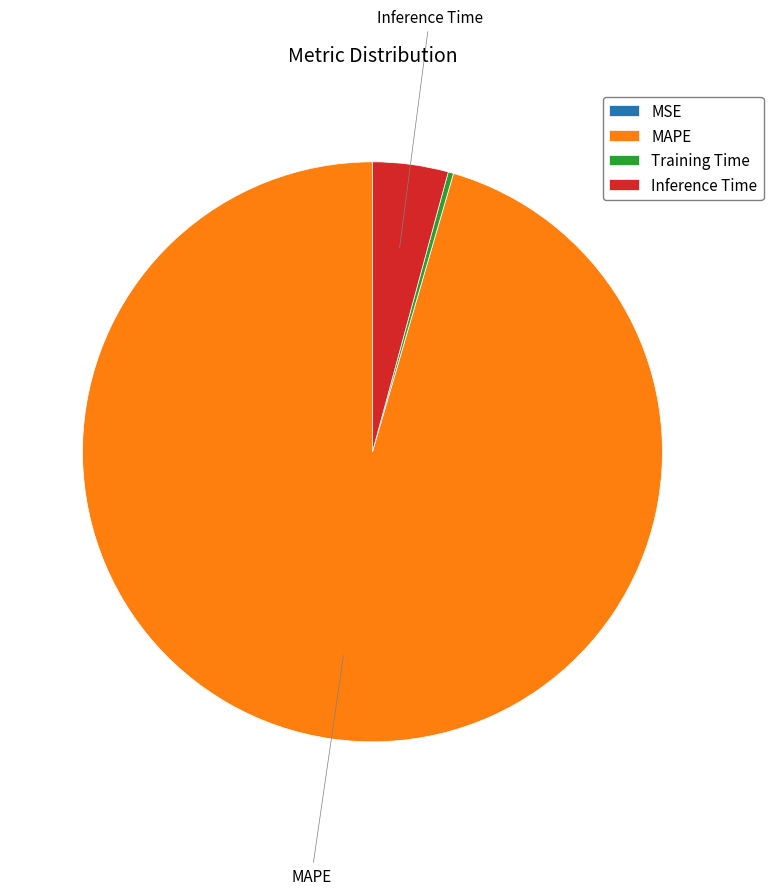

The Training Time slice represents 10% of the pie. True or false?

False